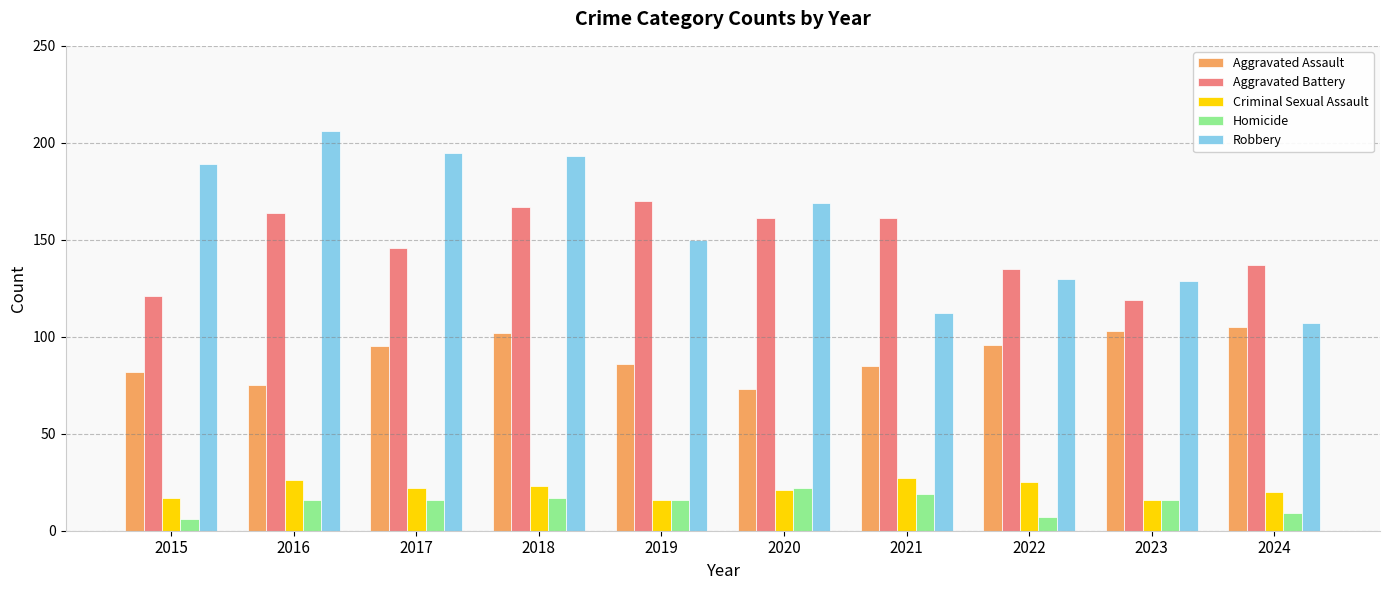

Reading left to right, what are all the values shown in this chart?

Aggravated Assault: 2015=82	2016=75	2017=95	2018=102	2019=86	2020=73	2021=85	2022=96	2023=103	2024=105
Aggravated Battery: 2015=121	2016=164	2017=146	2018=167	2019=170	2020=161	2021=161	2022=135	2023=119	2024=137
Criminal Sexual Assault: 2015=17	2016=26	2017=22	2018=23	2019=16	2020=21	2021=27	2022=25	2023=16	2024=20
Homicide: 2015=6	2016=16	2017=16	2018=17	2019=16	2020=22	2021=19	2022=7	2023=16	2024=9
Robbery: 2015=189	2016=206	2017=195	2018=193	2019=150	2020=169	2021=112	2022=130	2023=129	2024=107